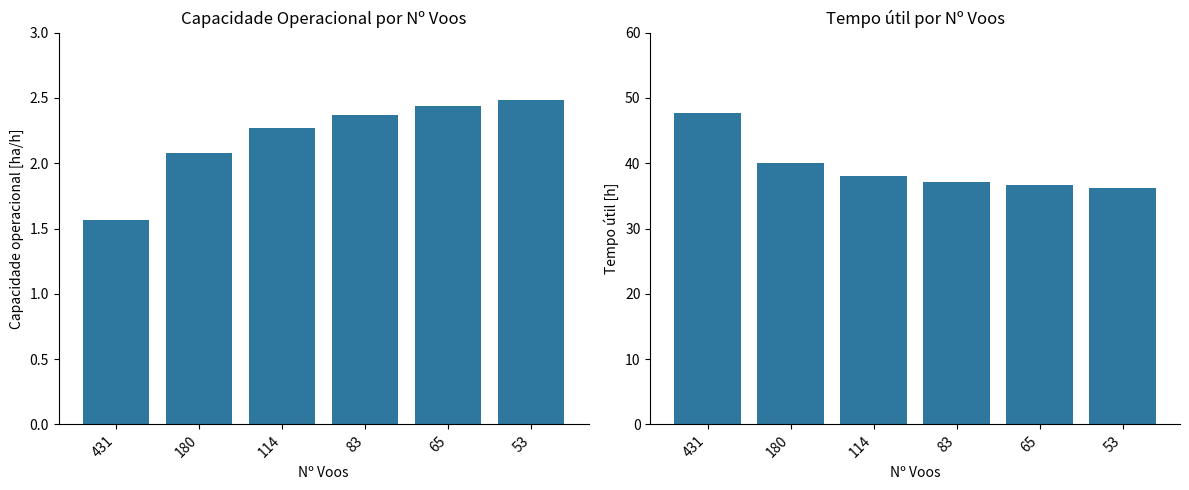

What is the sum of the Tempo util [h] values at 114 and 53?

74.3